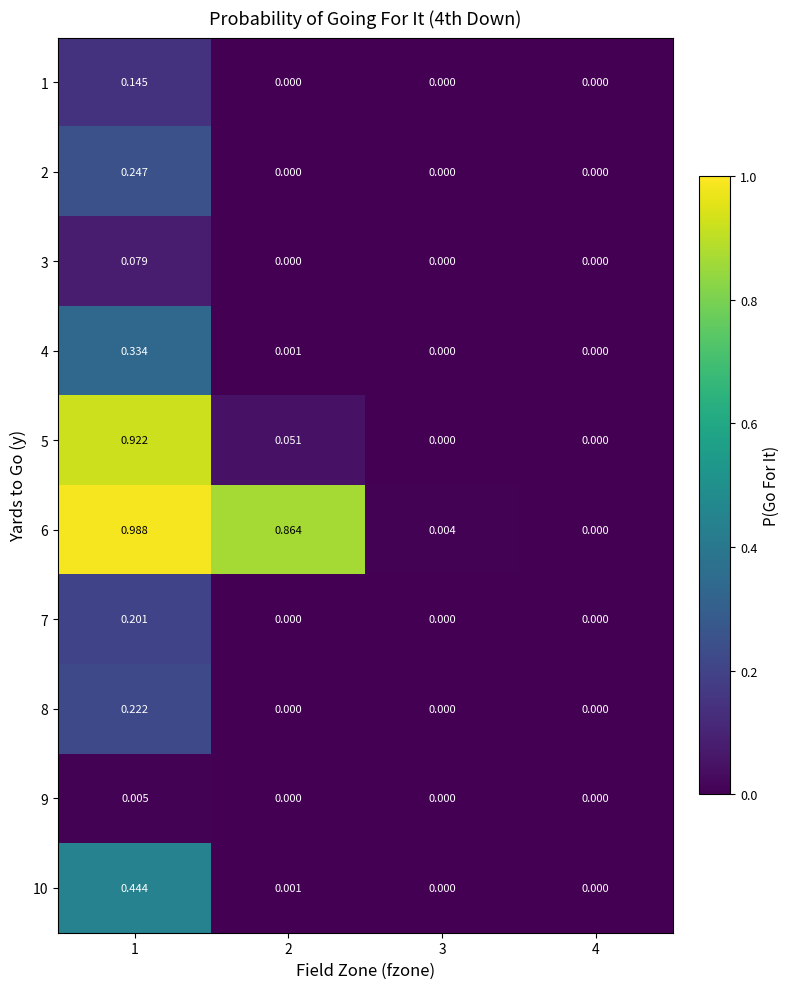

Is the value of 2 at 1 greater than the value of 10 at 1?

No